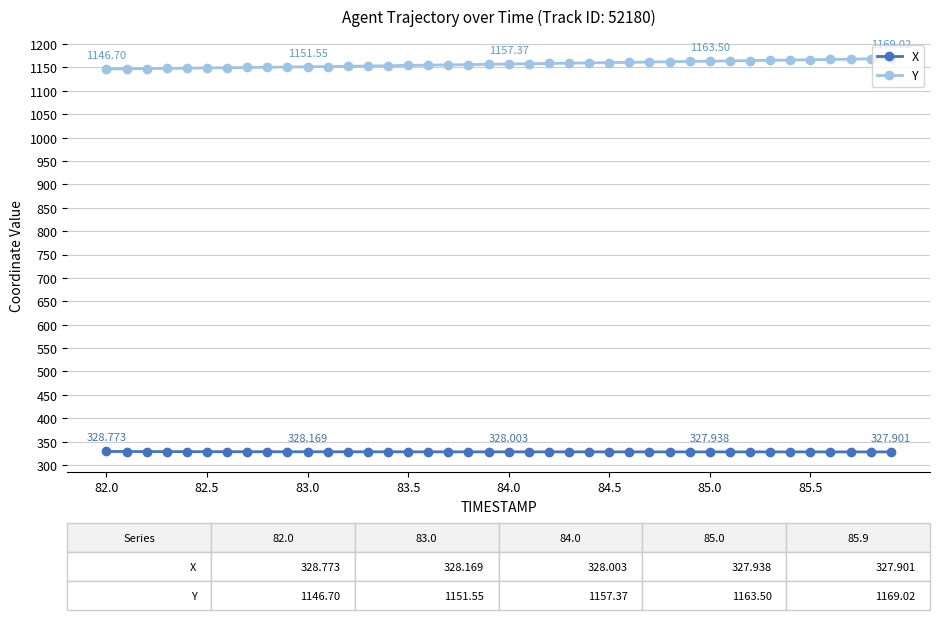

How many series are shown in this chart?

2